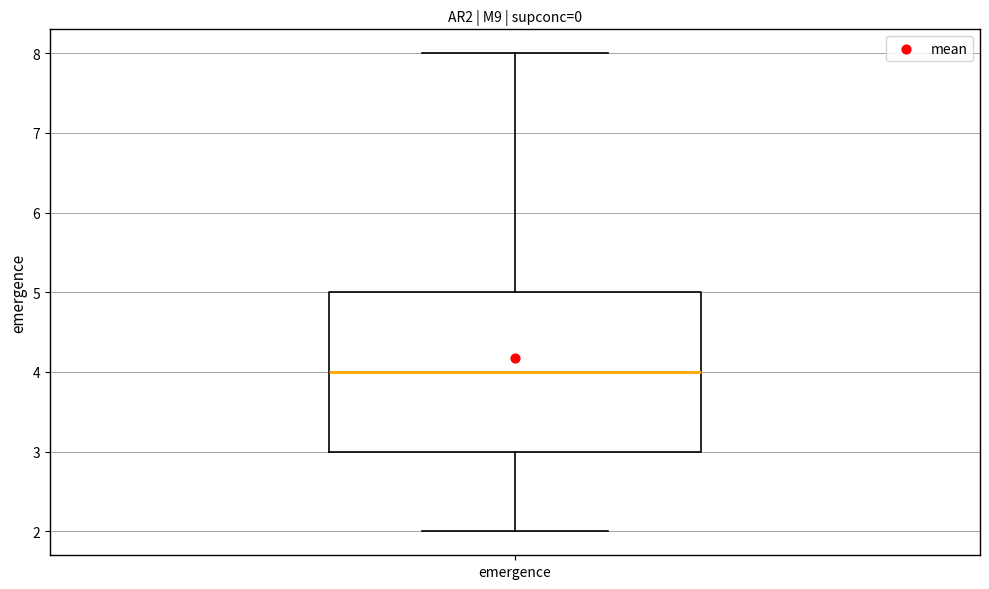

Where does the upper whisker of the box for emergence end on the y-axis? The values are not printed on the chart, so give them approximately, as read against the axis.

8